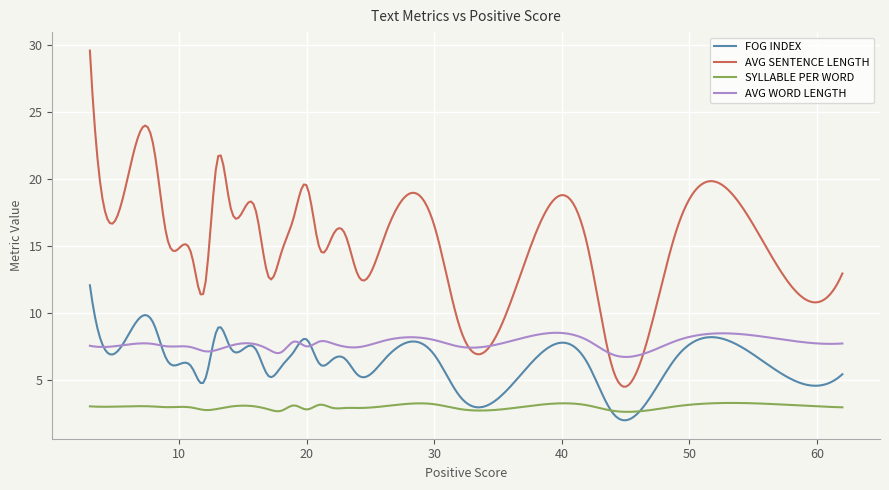

What is the greatest value displayed?

29.6